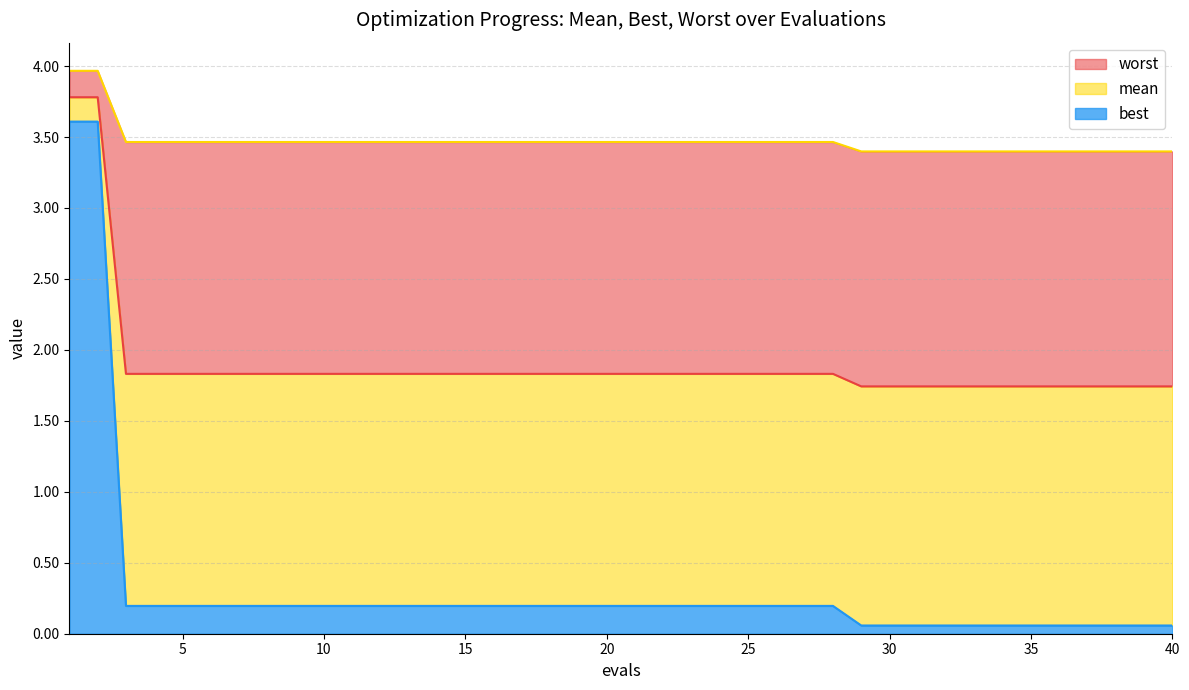

What is the minimum value shown in the chart?

0.1